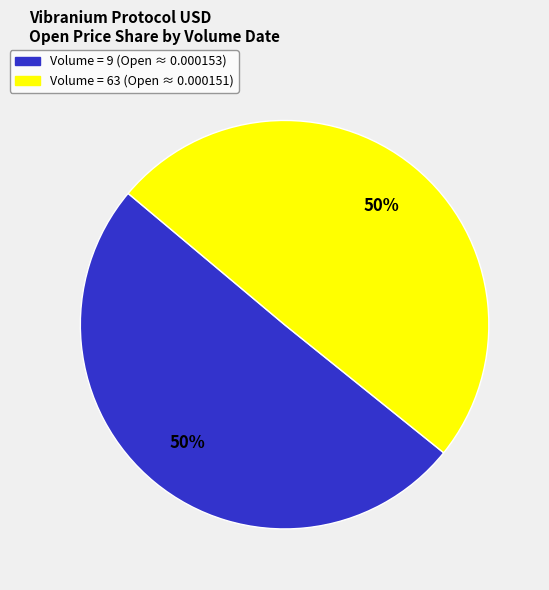

How many slices are in this pie chart?

2